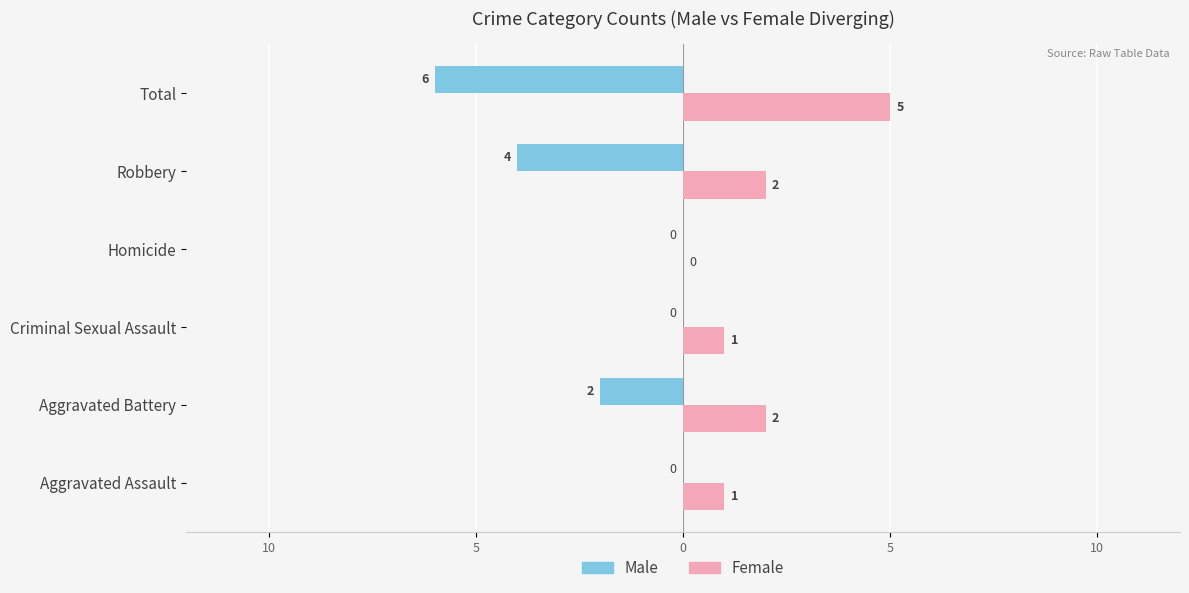

What are all the series names shown in the legend?

Male, Female